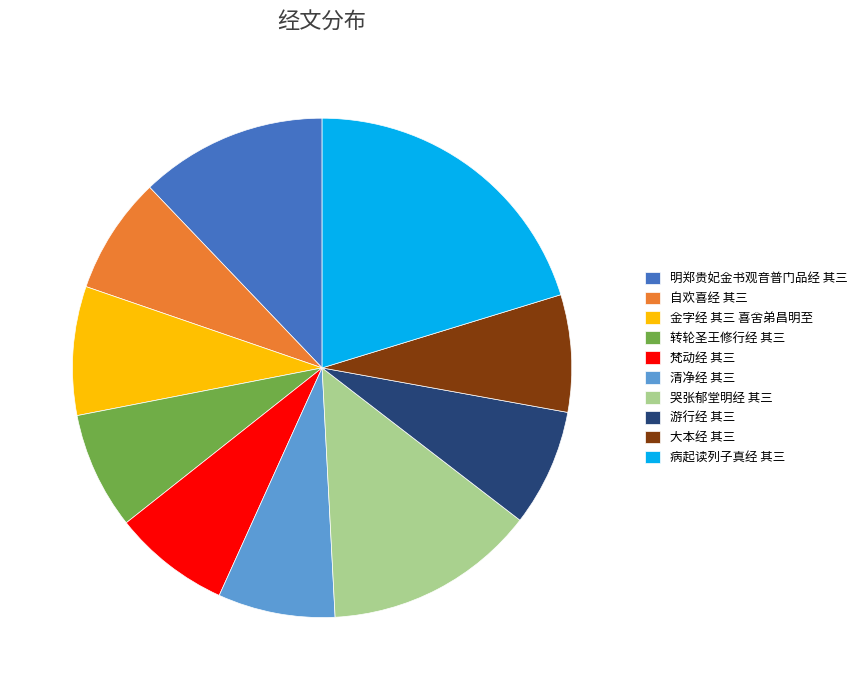

Is it true that 转轮圣王修行经 其三 is 18% of the pie?

False